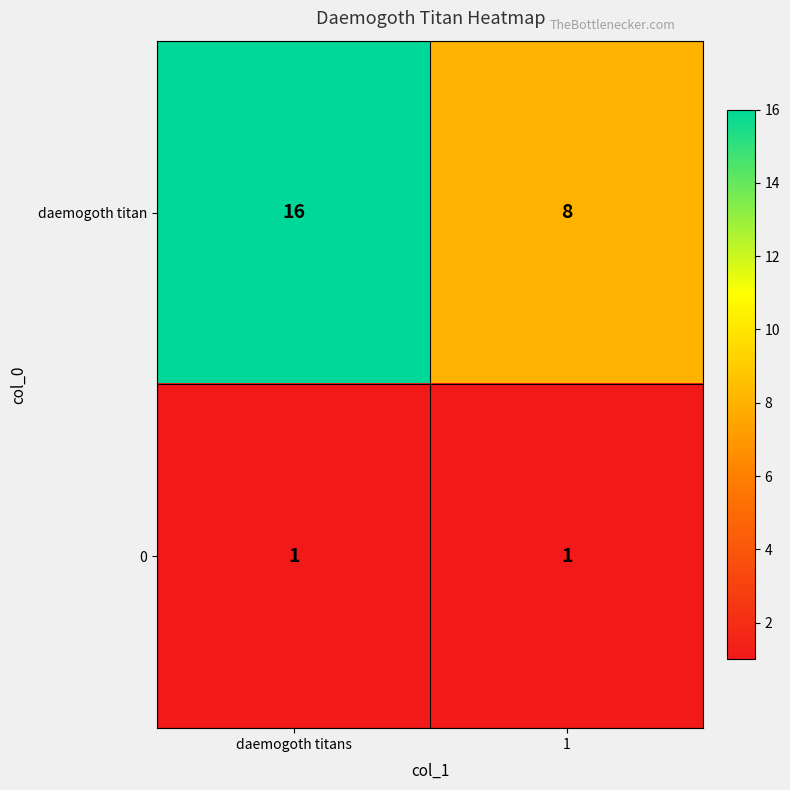

What is the maximum value shown in the chart?

16